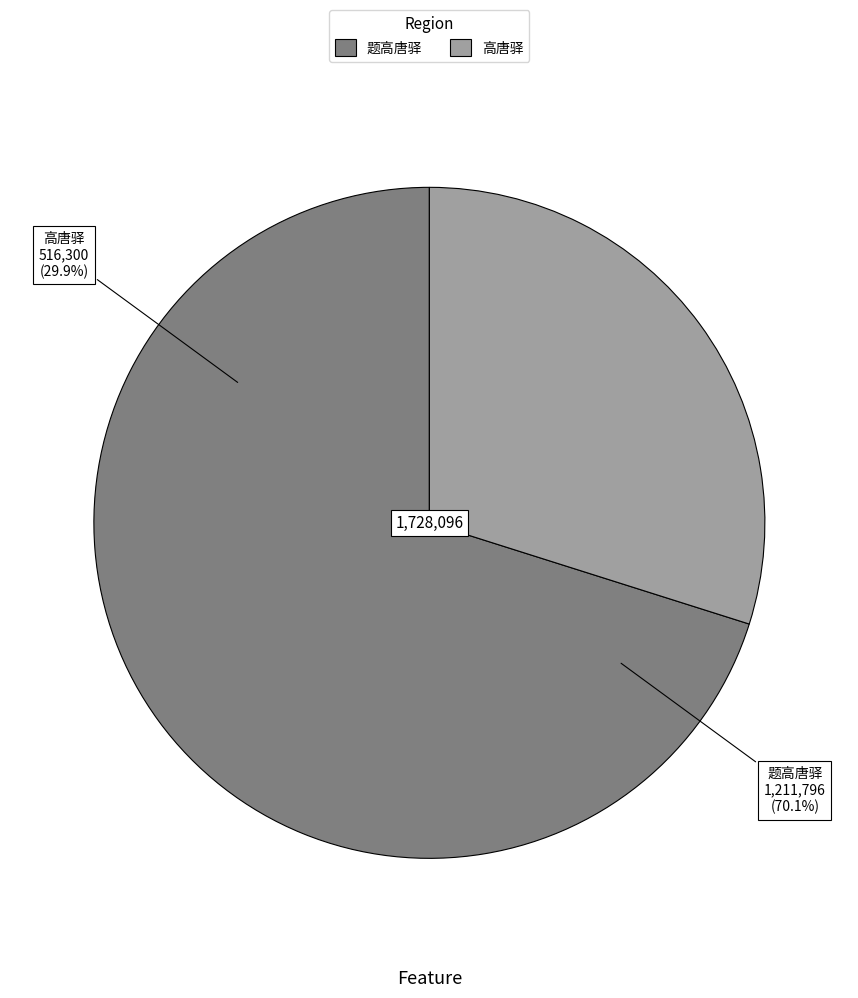

To the nearest percent, what is the average slice percentage?

50%